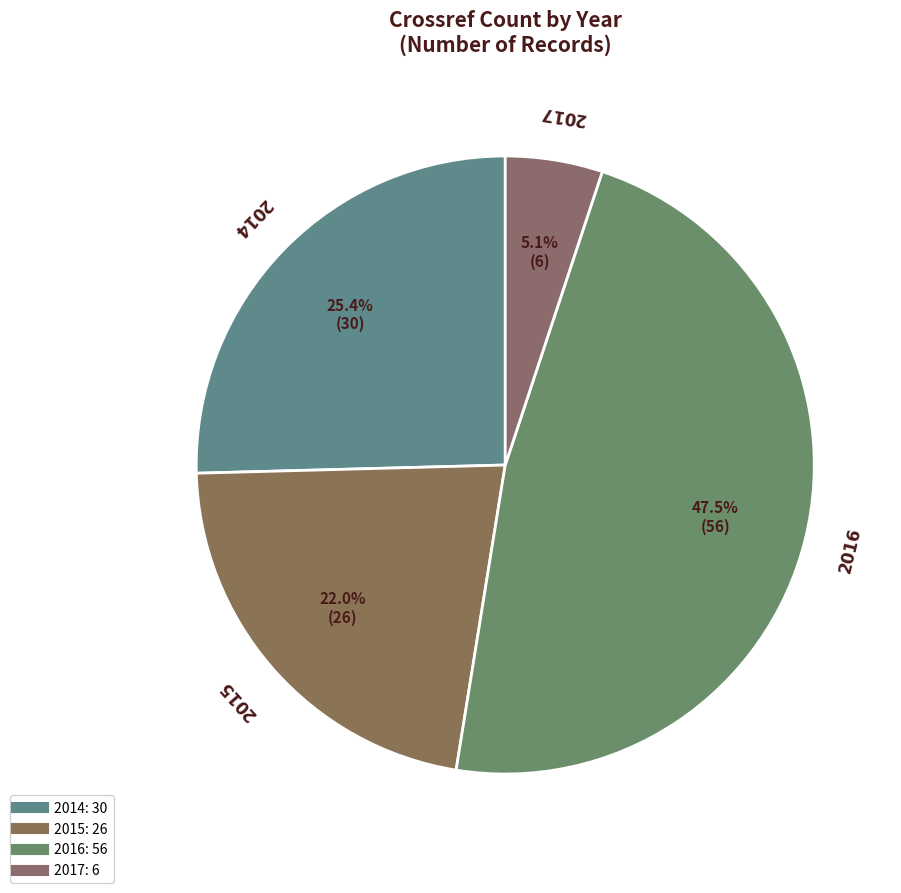

How many segments does this pie chart have?

4